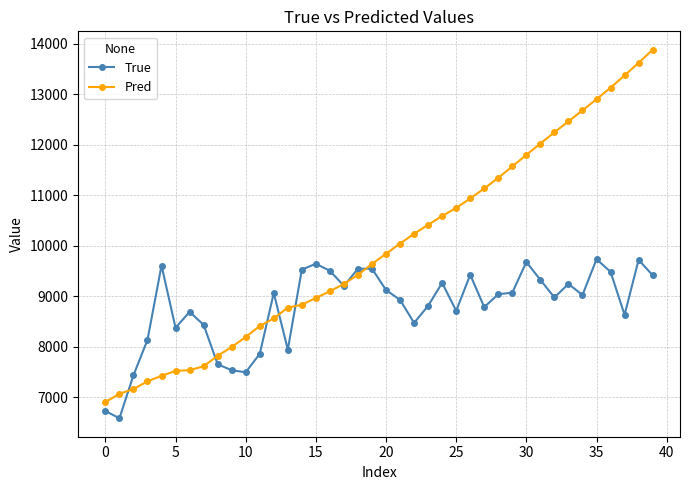

What is the maximum value for Pred?

13877.2